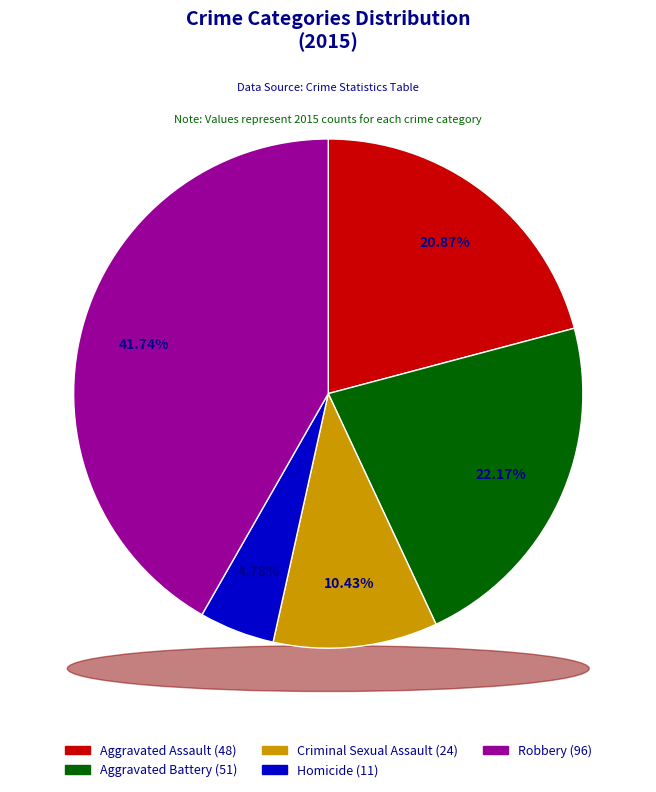

What percentage do Aggravated Assault and Aggravated Battery together represent?

43.0%